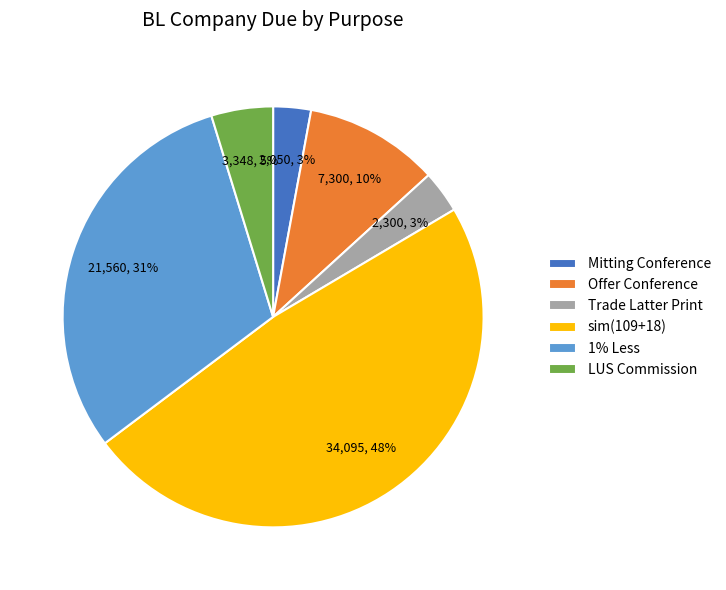

Approximately how many times larger is the value at Trade Latter Print compared to Offer Conference?

0.3